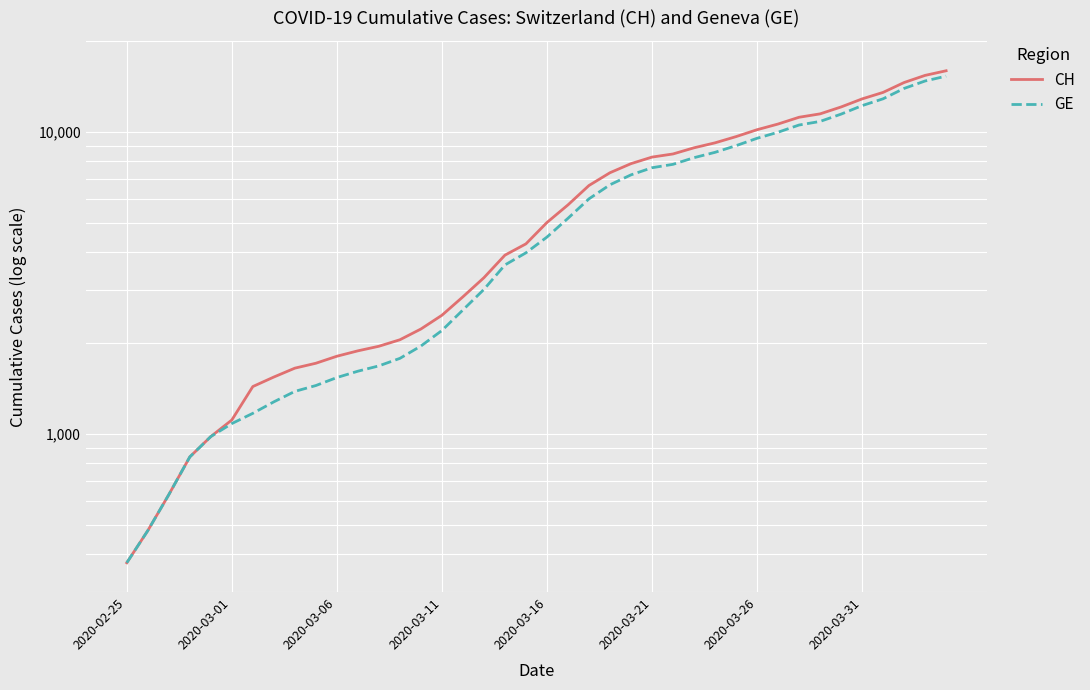

Which series has the largest range (max minus min)?

CH